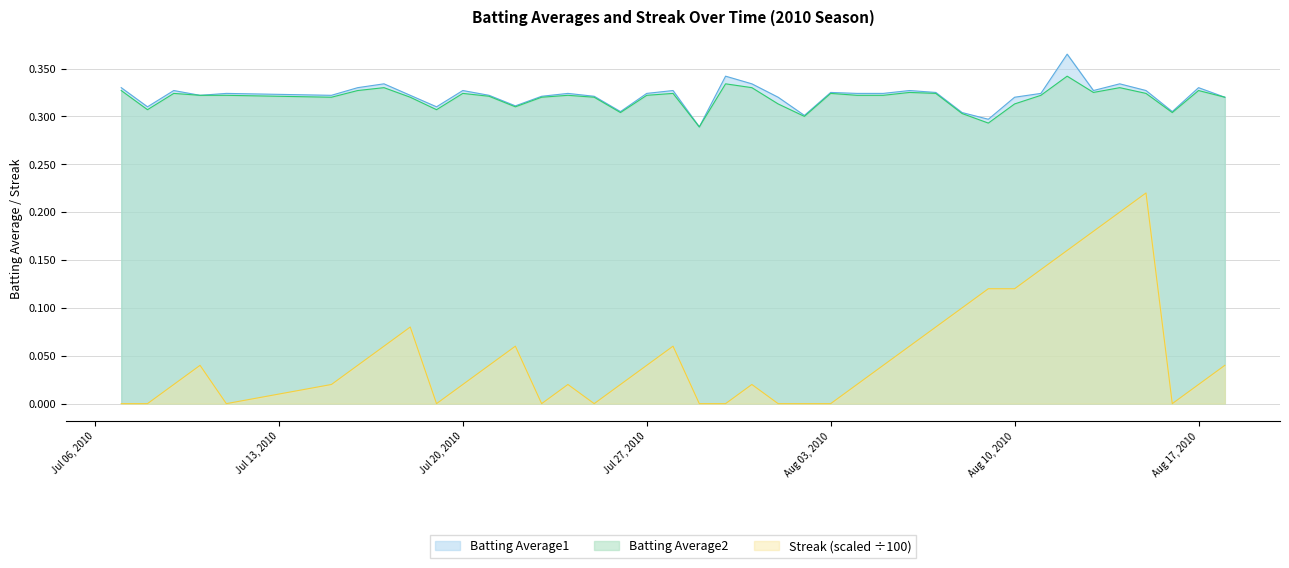

Reading right to left, list all the values displayed in this chart.

Batting Average1: 0.3	0.3	0.3	0.3	0.3	0.3	0.4	0.3	0.3	0.3	0.3	0.3	0.3	0.3	0.3	0.3	0.3	0.3	0.3	0.3	0.3	0.3	0.3	0.3	0.3	0.3	0.3	0.3	0.3	0.3	0.3	0.3	0.3	0.3	0.3	0.3	0.3	0.3	0.3	0.3
Batting Average2: 0.3	0.3	0.3	0.3	0.3	0.3	0.3	0.3	0.3	0.3	0.3	0.3	0.3	0.3	0.3	0.3	0.3	0.3	0.3	0.3	0.3	0.3	0.3	0.3	0.3	0.3	0.3	0.3	0.3	0.3	0.3	0.3	0.3	0.3	0.3	0.3	0.3	0.3	0.3	0.3
Streak: 0.0	0.0	0.0	0.2	0.2	0.2	0.2	0.1	0.1	0.1	0.1	0.1	0.1	0.0	0.0	0.0	0.0	0.0	0.0	0.0	0.0	0.1	0.0	0.0	0.0	0.0	0.0	0.1	0.0	0.0	0.0	0.1	0.1	0.0	0.0	0.0	0.0	0.0	0.0	0.0